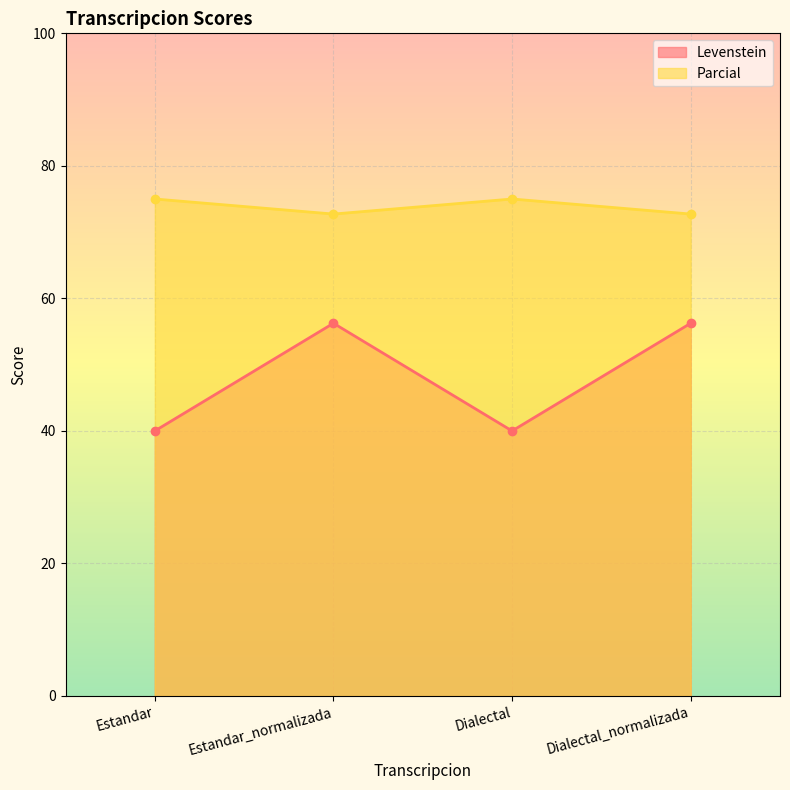

What is the label of the 1st point from the right?

Dialectal_normalizada